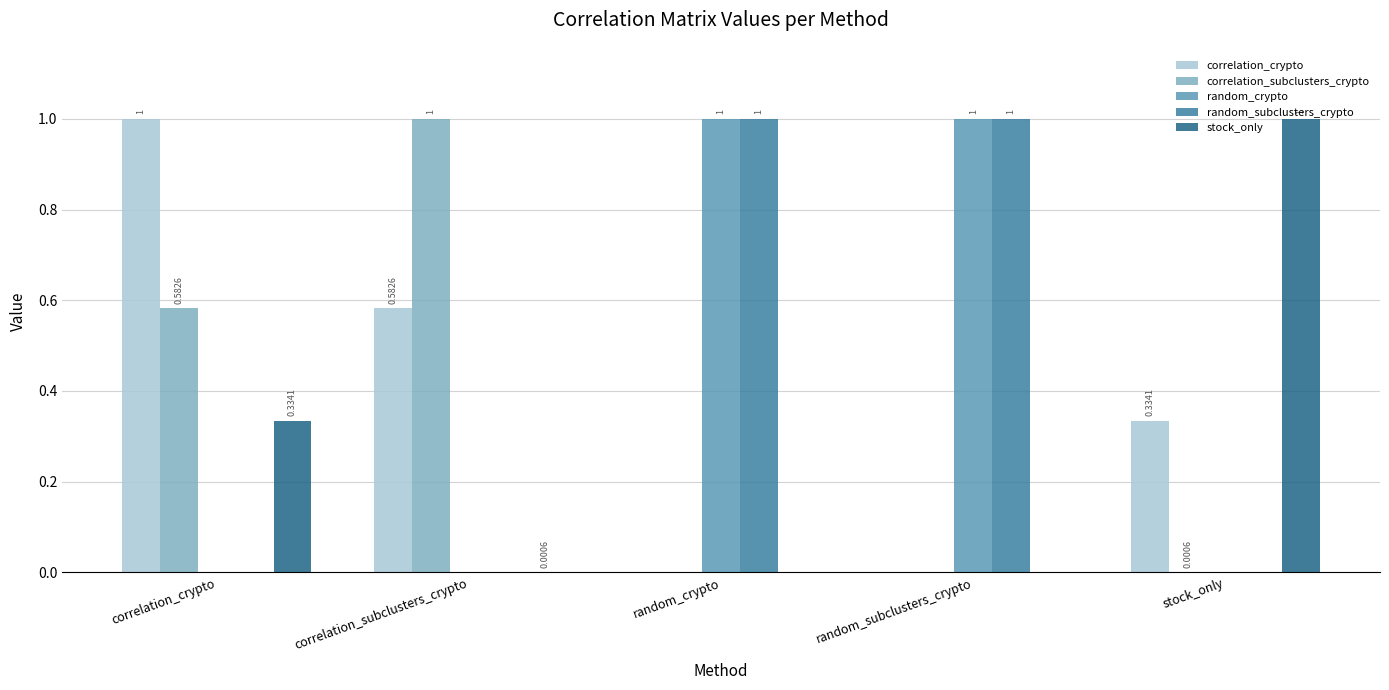

What is the greatest value displayed?

1.0